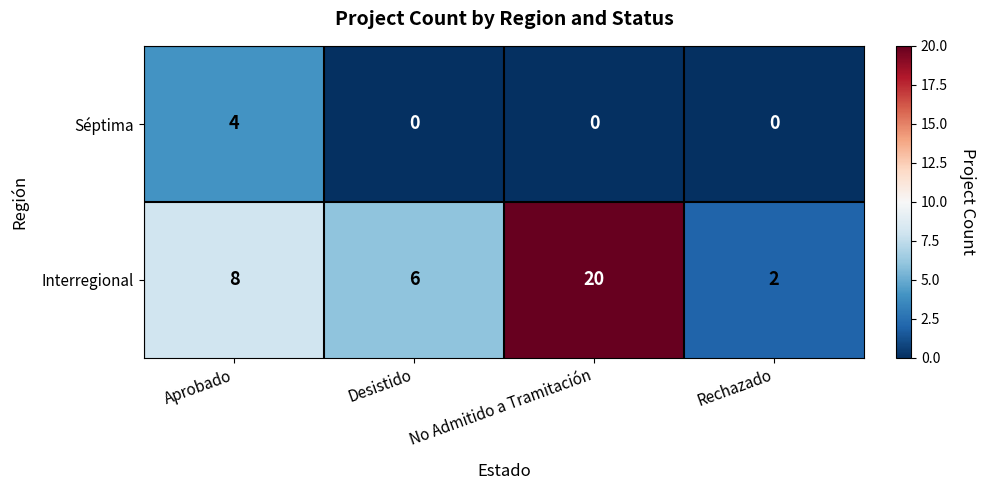

How many Séptima values are between 0 and 4?

4